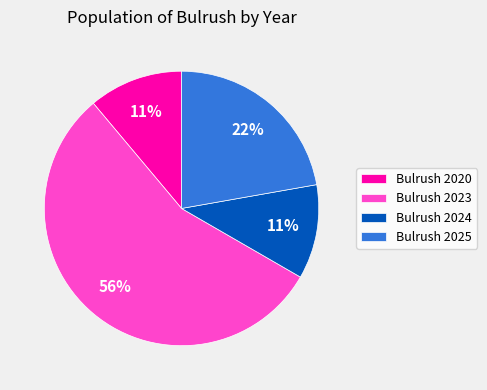

Is there a majority slice in this chart?

Yes